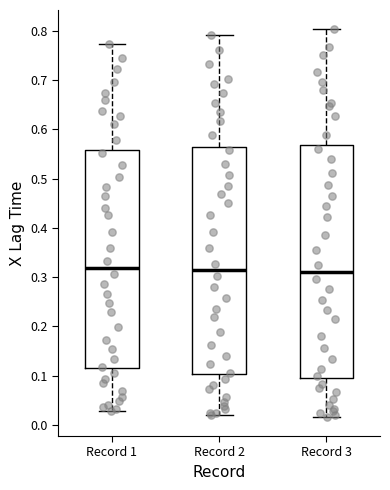

Where does the median line of the box for Record 2 sit on the y-axis? The values are not printed on the chart, so give them approximately, as read against the axis.

0.32